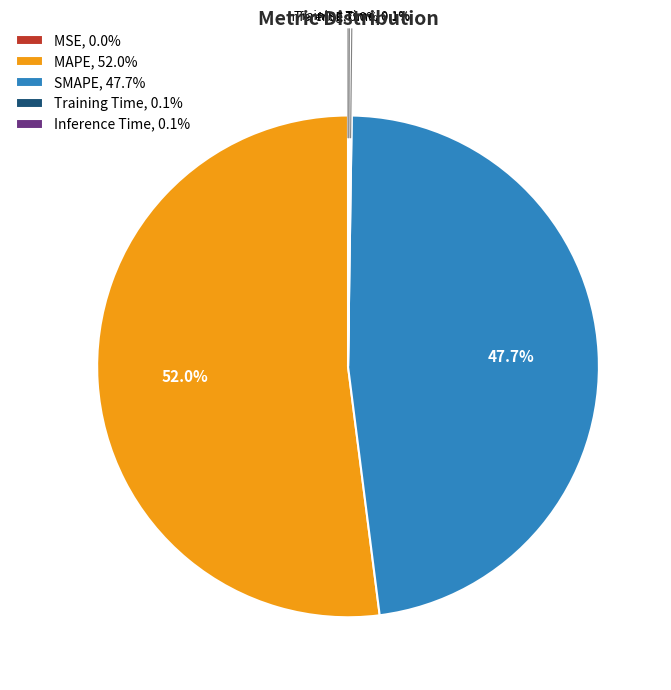

Is there any slice that represents more than half of the pie?

Yes